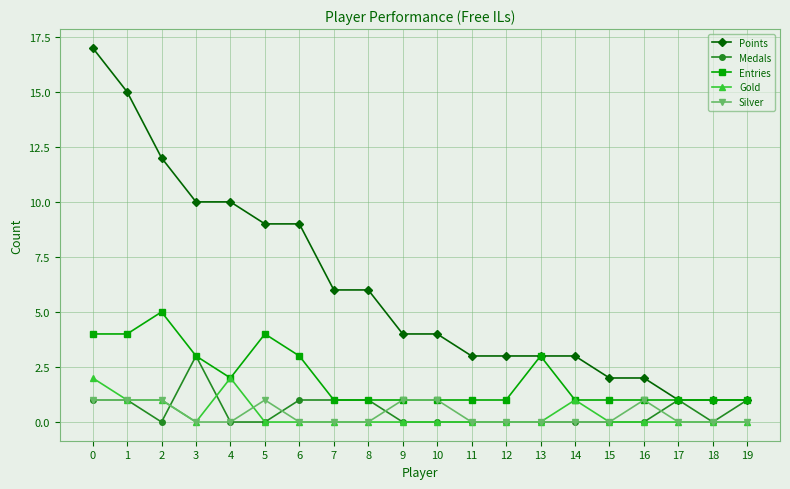

Reading left to right, list all the values displayed in this chart.

Points: 0=17	1=15	2=12	3=10	4=10	5=9	6=9	7=6	8=6	9=4	10=4	11=3	12=3	13=3	14=3	15=2	16=2	17=1	18=1	19=1
Medals: 0=1	1=1	2=0	3=3	4=0	5=0	6=1	7=1	8=1	9=0	10=0	11=0	12=0	13=0	14=0	15=0	16=0	17=1	18=0	19=1
Entries: 0=4	1=4	2=5	3=3	4=2	5=4	6=3	7=1	8=1	9=1	10=1	11=1	12=1	13=3	14=1	15=1	16=1	17=1	18=1	19=1
Gold: 0=2	1=1	2=1	3=0	4=2	5=0	6=0	7=0	8=0	9=0	10=0	11=0	12=0	13=0	14=1	15=0	16=0	17=0	18=0	19=0
Silver: 0=1	1=1	2=1	3=0	4=0	5=1	6=0	7=0	8=0	9=1	10=1	11=0	12=0	13=0	14=0	15=0	16=1	17=0	18=0	19=0